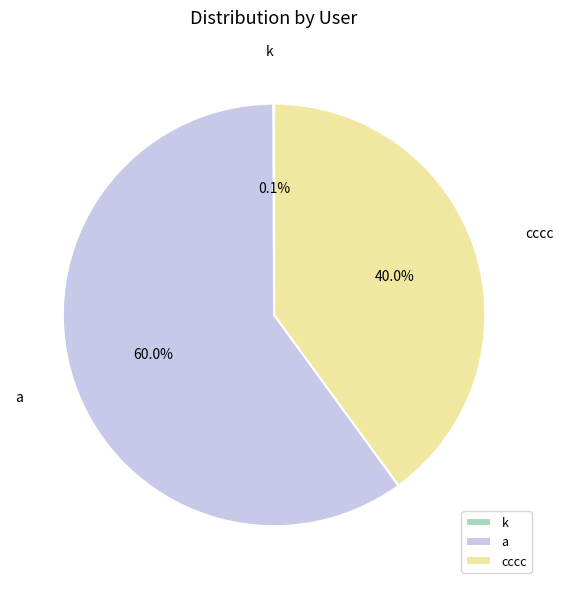

Which slice represents more than half of the pie?

a